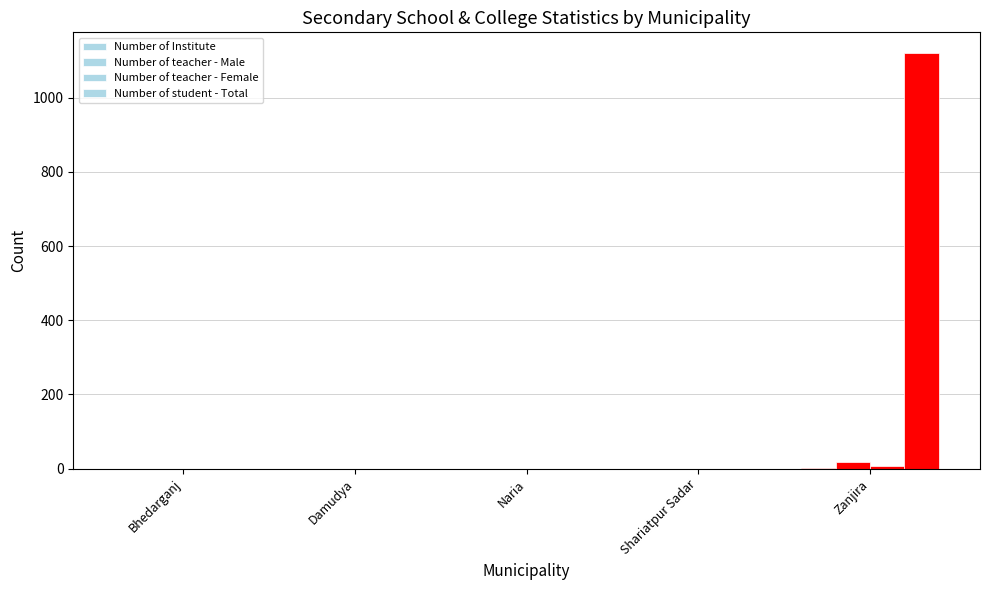

How many data points does each series have?

5